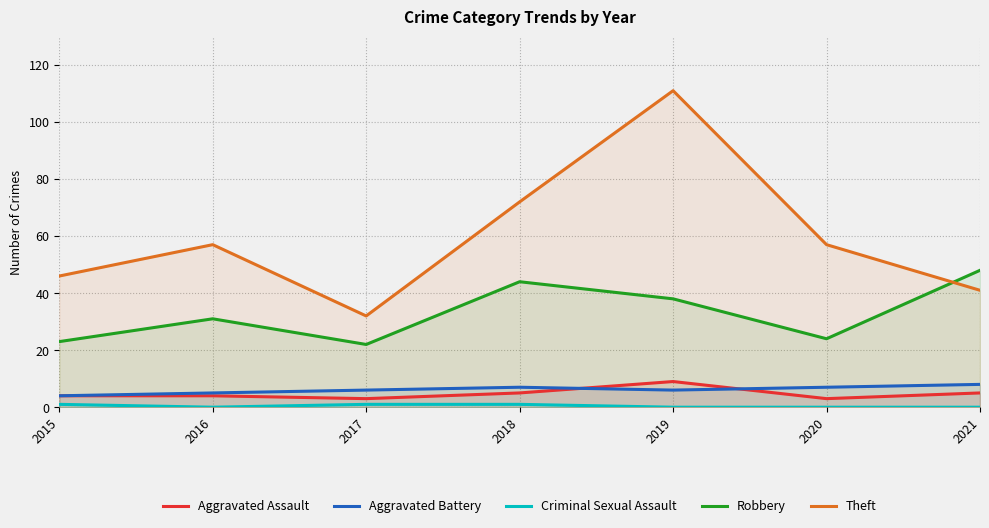

Which category has the lowest value in the Aggravated Battery series?

2015